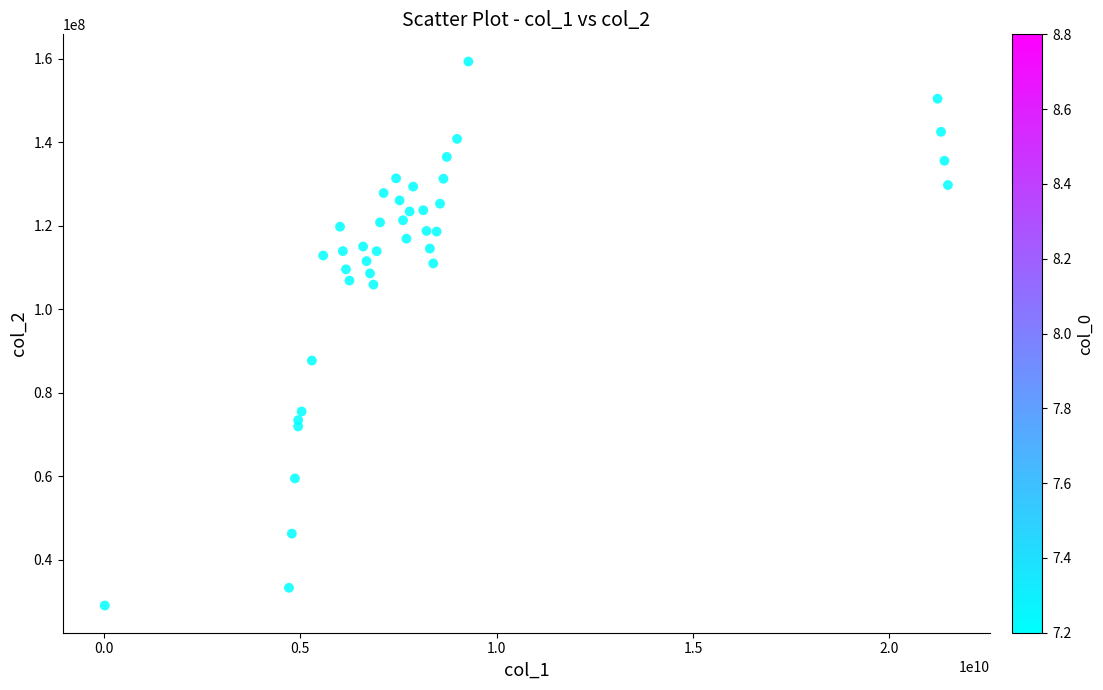

What Y value in the scatter plot is closest to 94144447?

87665969